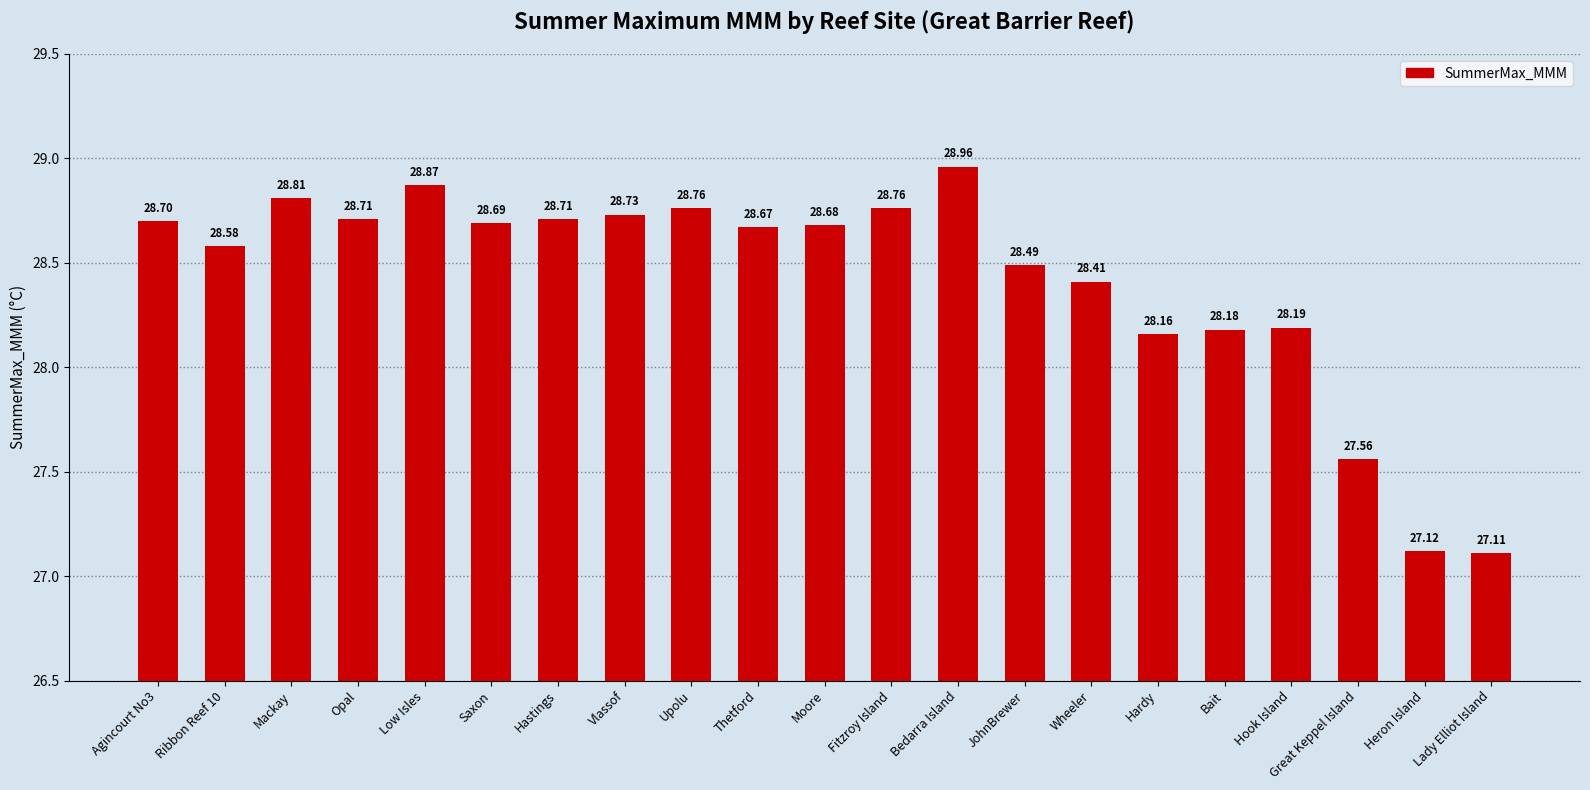

How many bars are there in total?

21